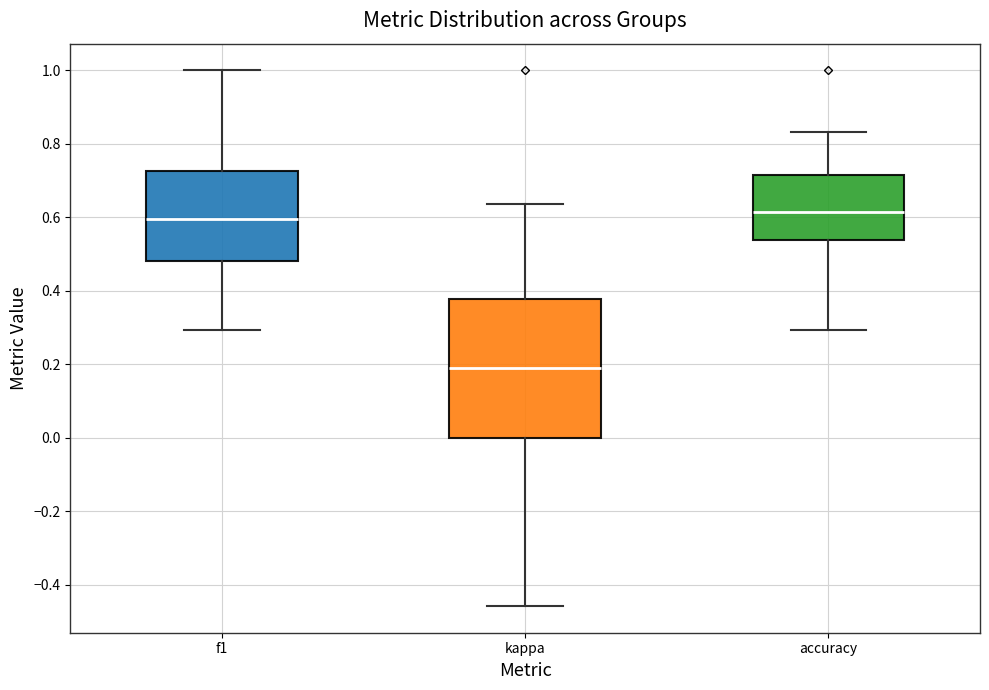

Reading left to right, transcribe this box plot: for each box, give where its median line is, the range the box spans, and where its two whiskers end, as read against the y-axis. The values are not printed on the chart, so give them approximately, as read against the axis.

f1: median 0.60, box 0.48 to 0.72, whiskers 0.30 to 1.00
kappa: median 0.20, box 0.00 to 0.38, whiskers -0.46 to 0.64
accuracy: median 0.62, box 0.54 to 0.72, whiskers 0.30 to 0.84